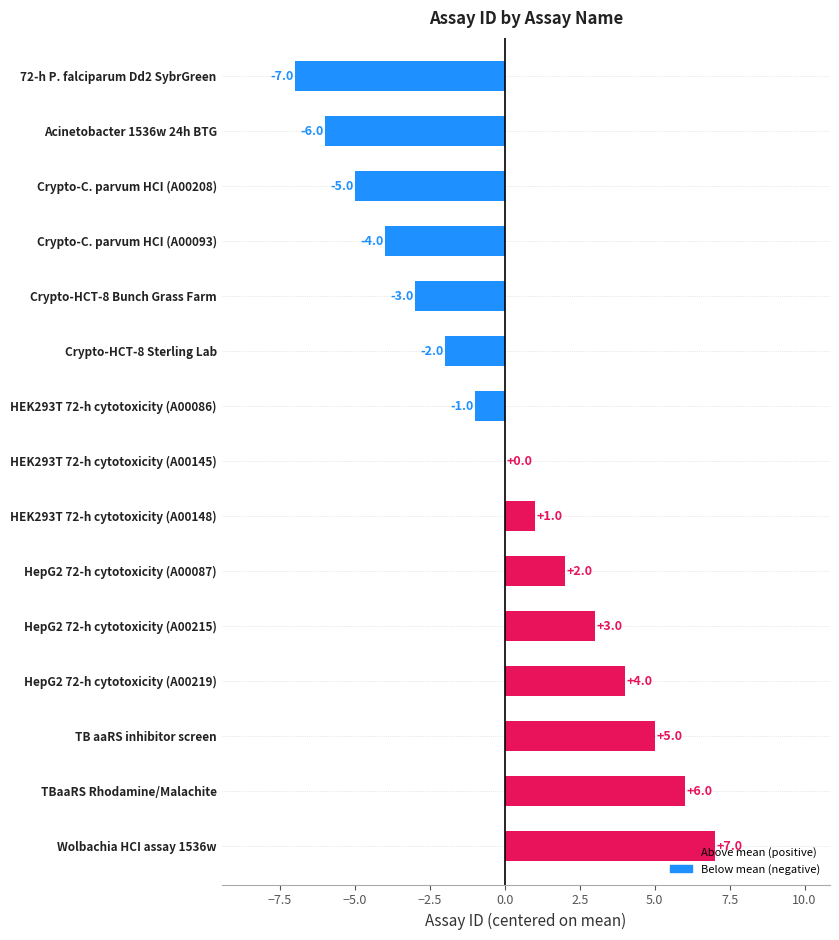

Which category has the highest value across all series?

Wolbachia HCI assay 1536w